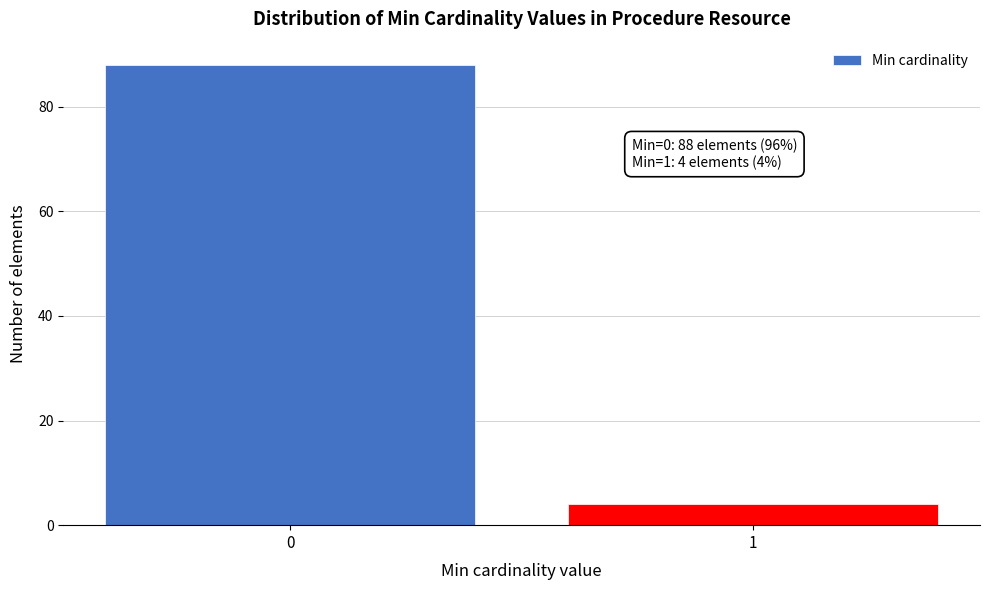

Reading right to left, extract all data points from this chart.

1=4	0=88